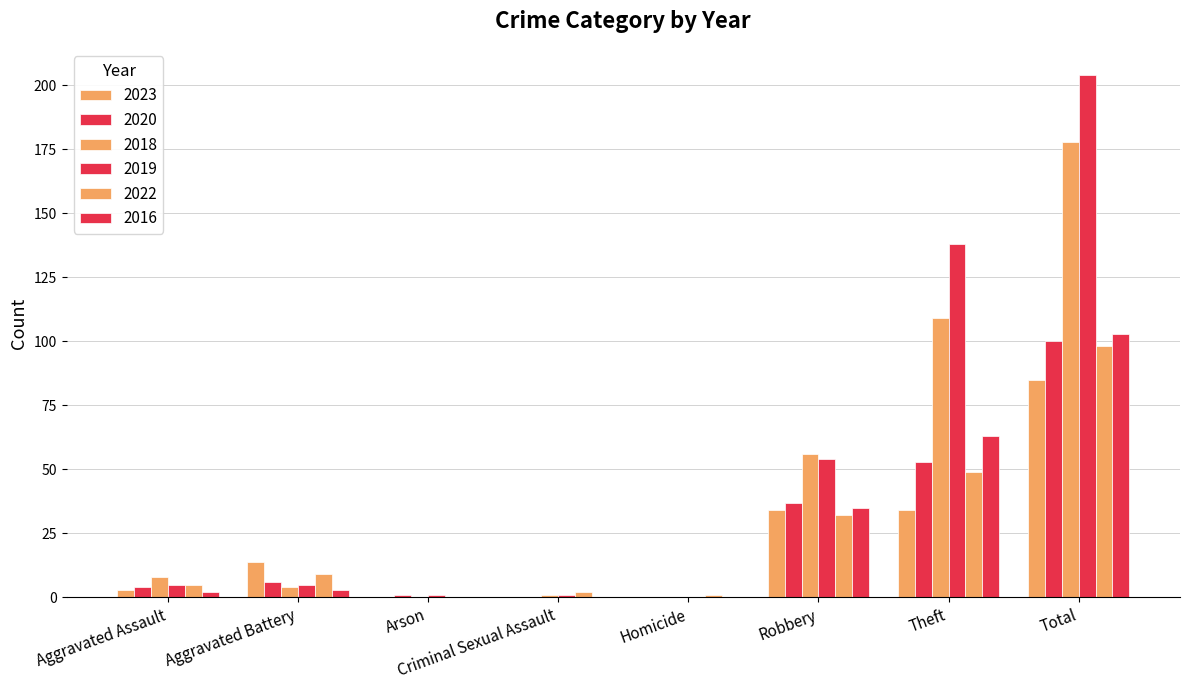

The 2020 series shows 3 at Aggravated Battery. True or false?

False